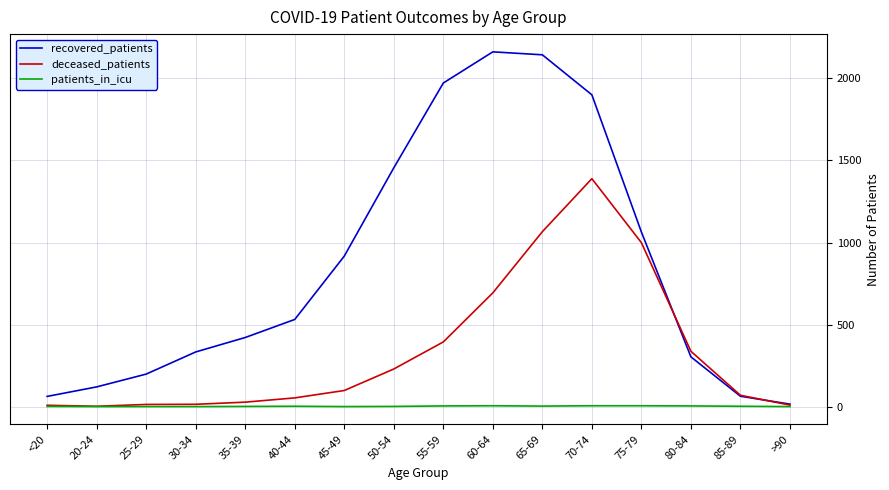

What is the highest value of the deceased_patients series?

1389